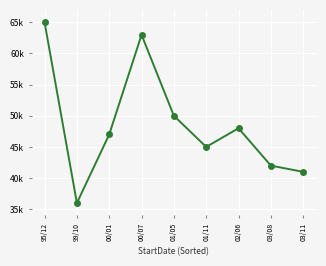

What is the difference between the values at 03/11 and 00/07?

22000